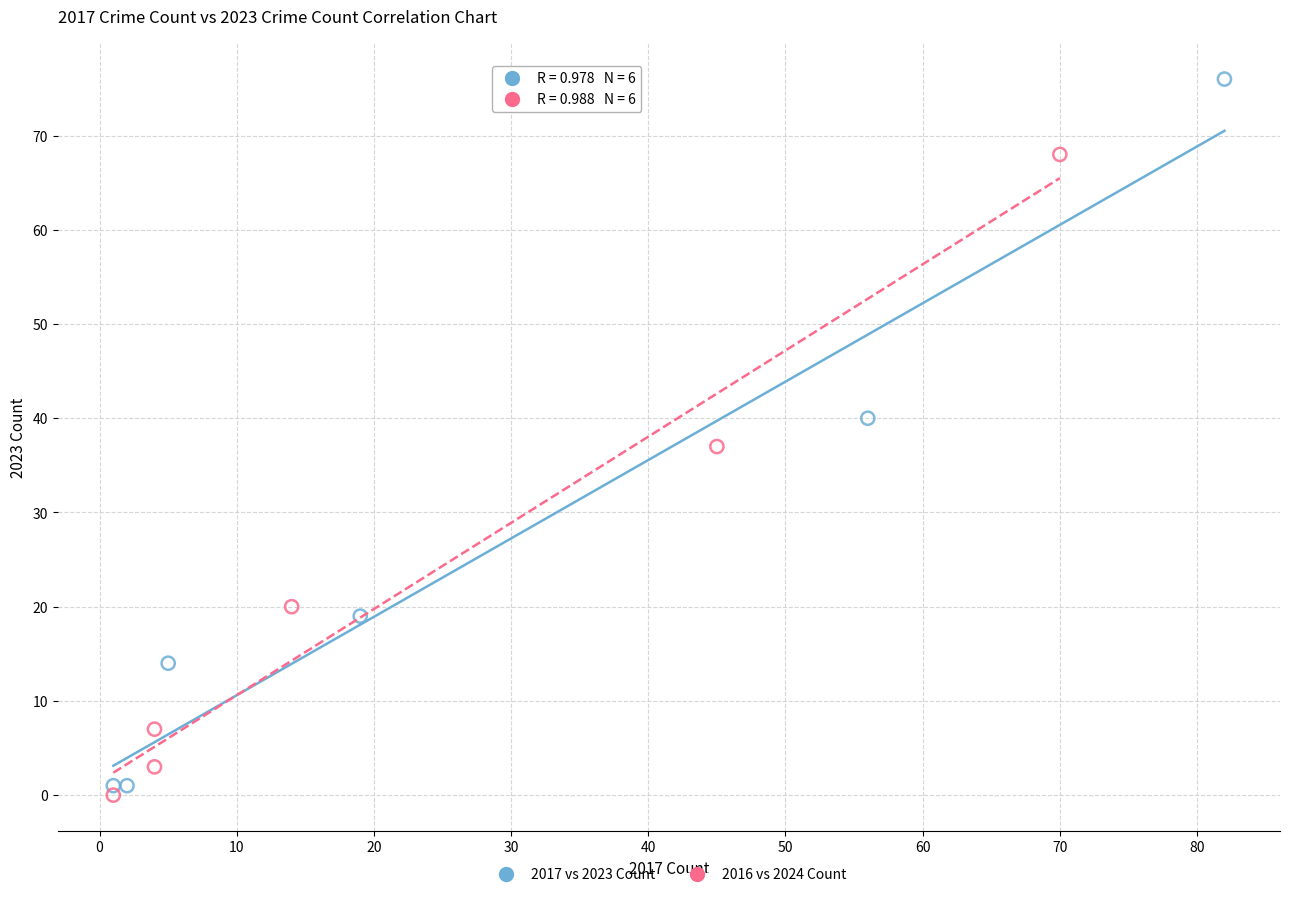

Which series reaches the maximum Y coordinate?

2017 vs 2023 Count